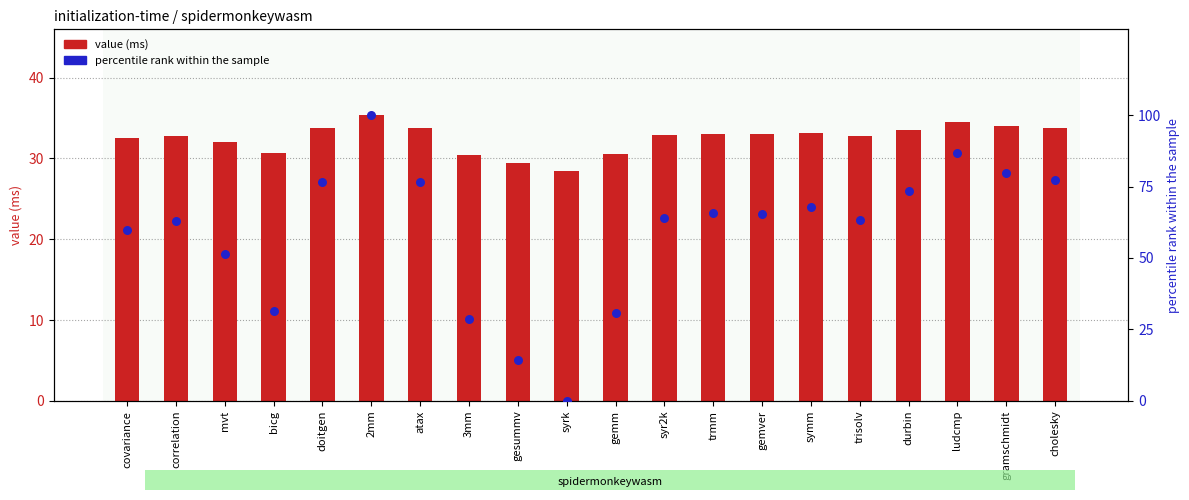

What is the total value across all series at atax?

110.4